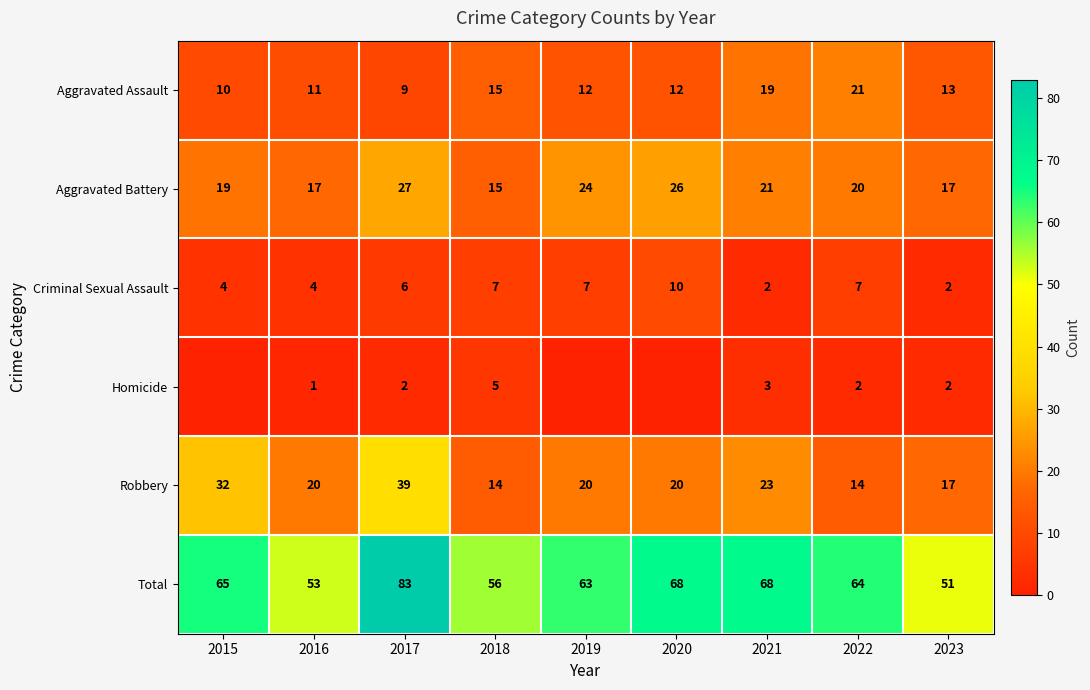

The Aggravated Assault series shows 21 at 2018. True or false?

False